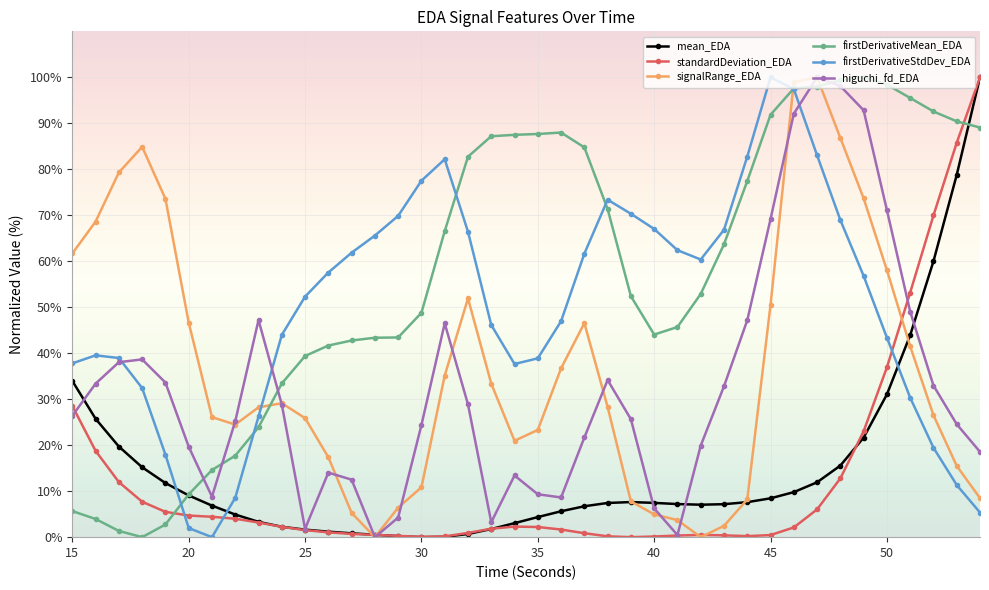

Which series has the largest total across all categories?

firstDerivativeMean_EDA